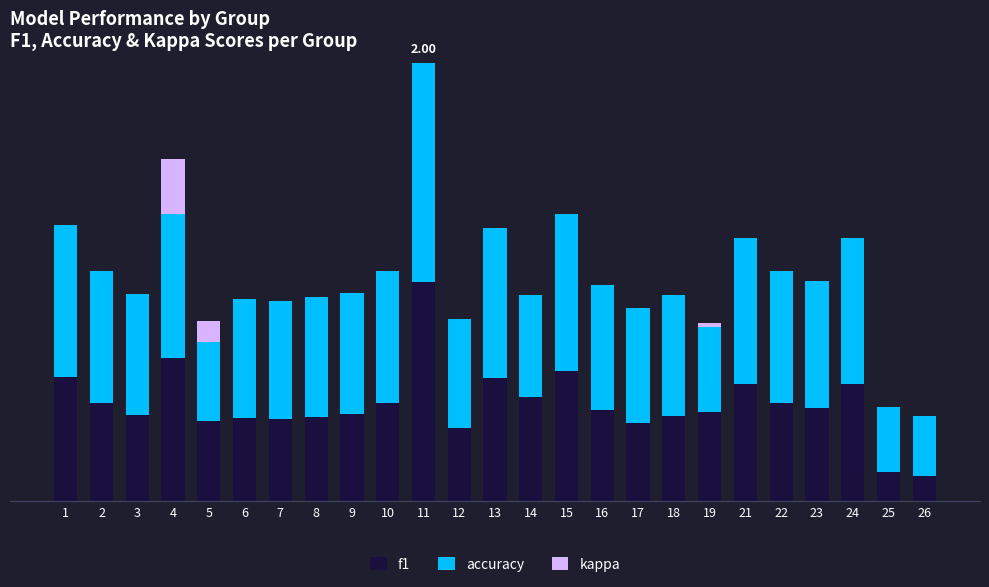

At which label is f1 closest to 0?

26